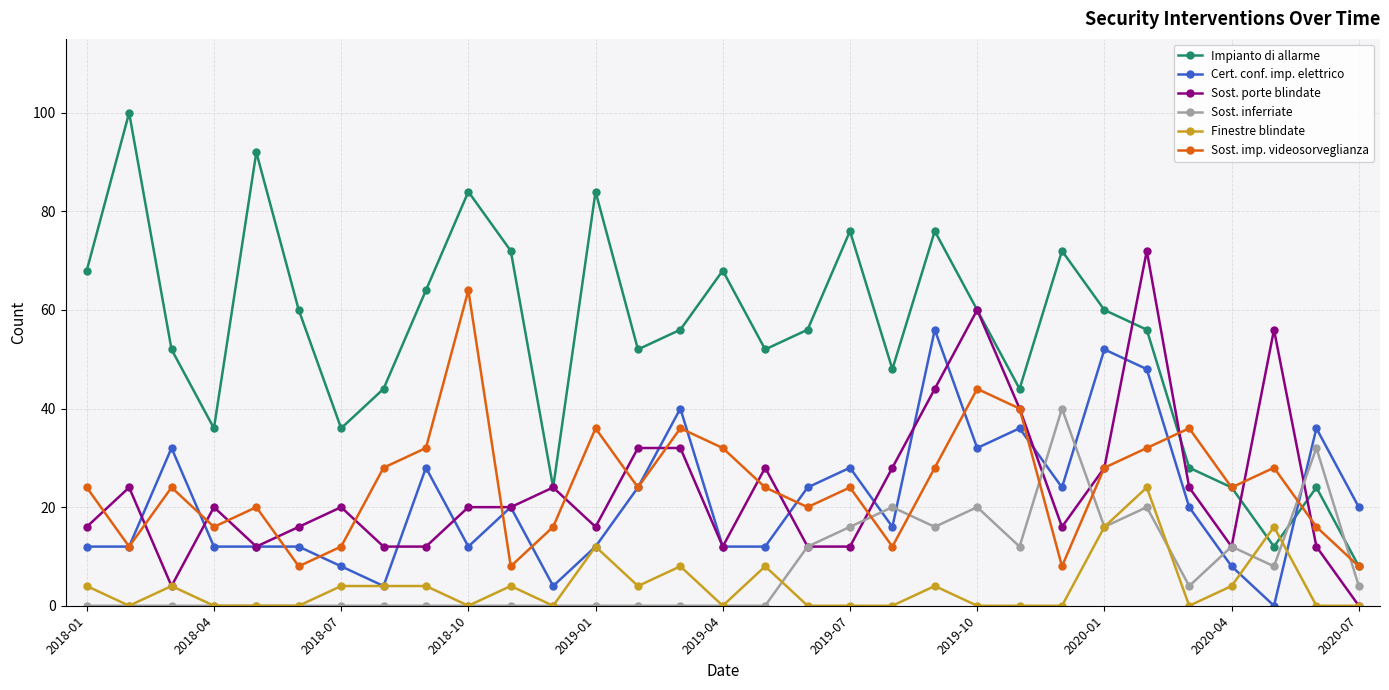

True or false: Cert. conf. imp. elettrico and Sost. imp. videosorveglianza intersect in this chart.

True